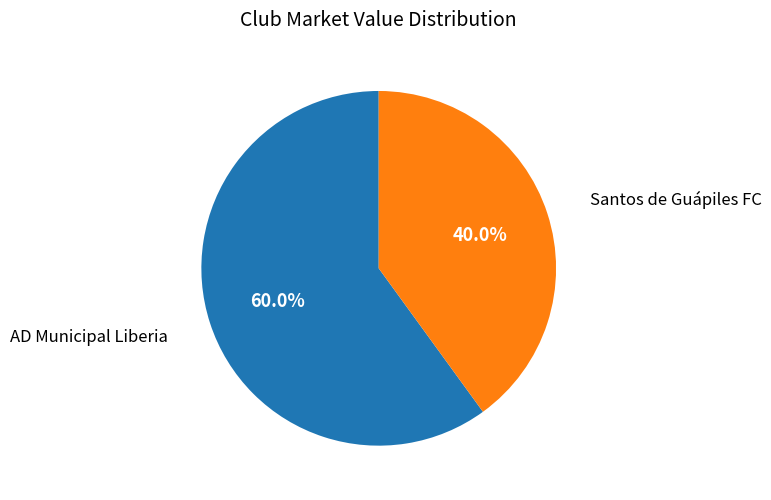

Is there any slice that represents more than half of the pie?

Yes